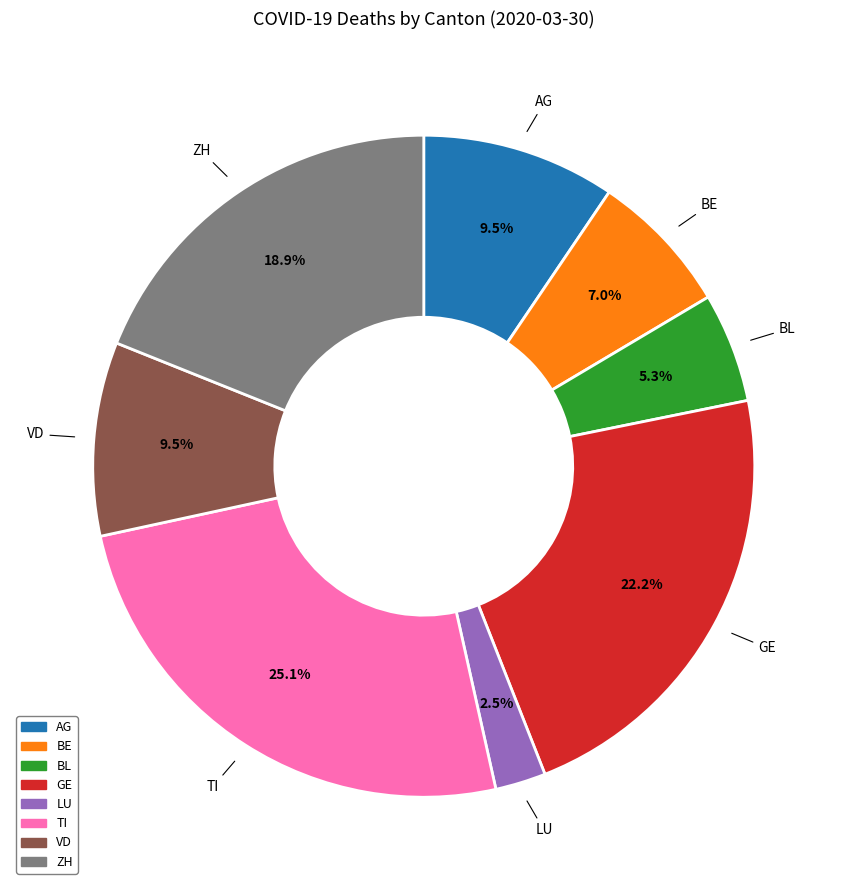

Approximately how many times larger is the value at LU compared to BE?

0.4